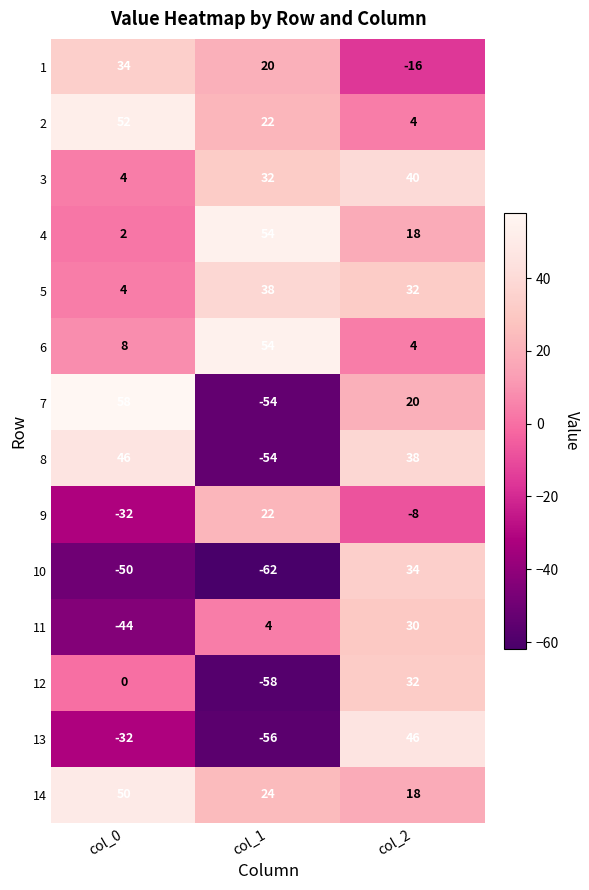

How many series are shown in this chart?

14